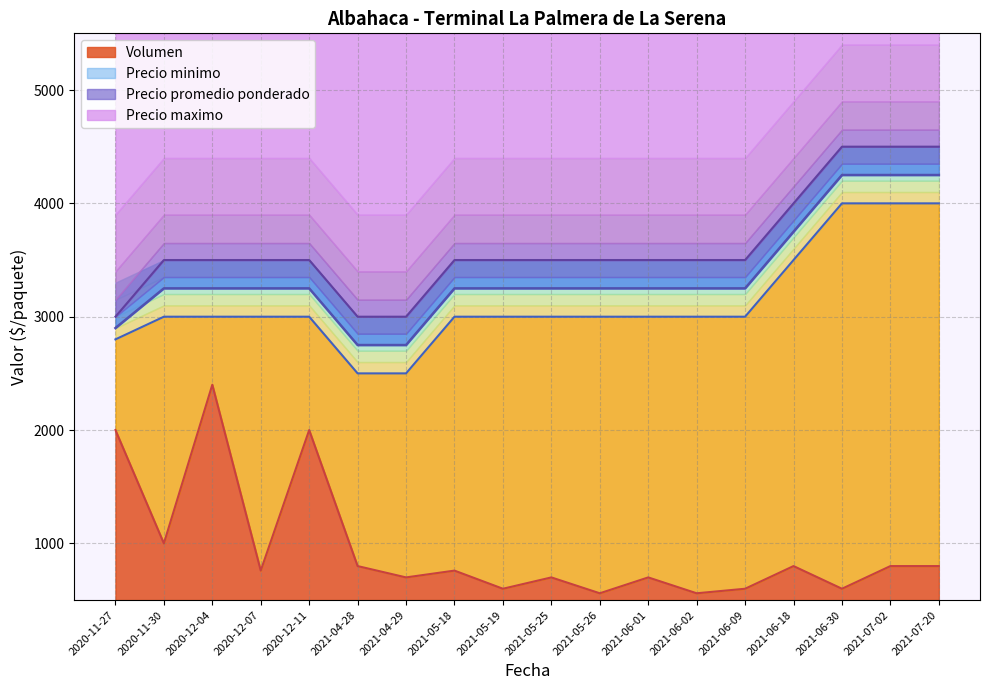

What is the lowest value of the Volumen series?

560